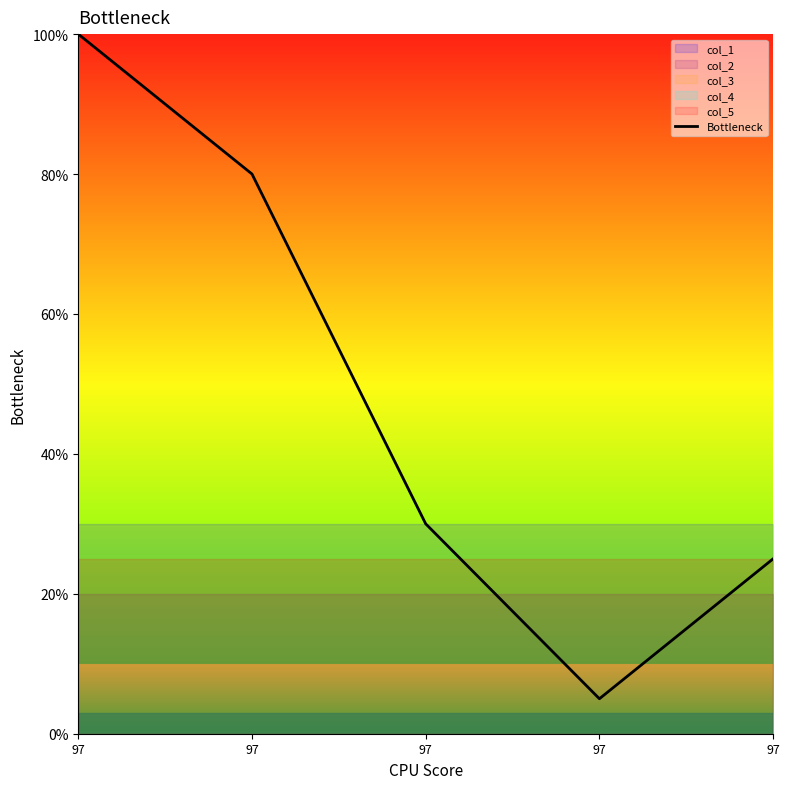

Count the number of values greater than 30.

2